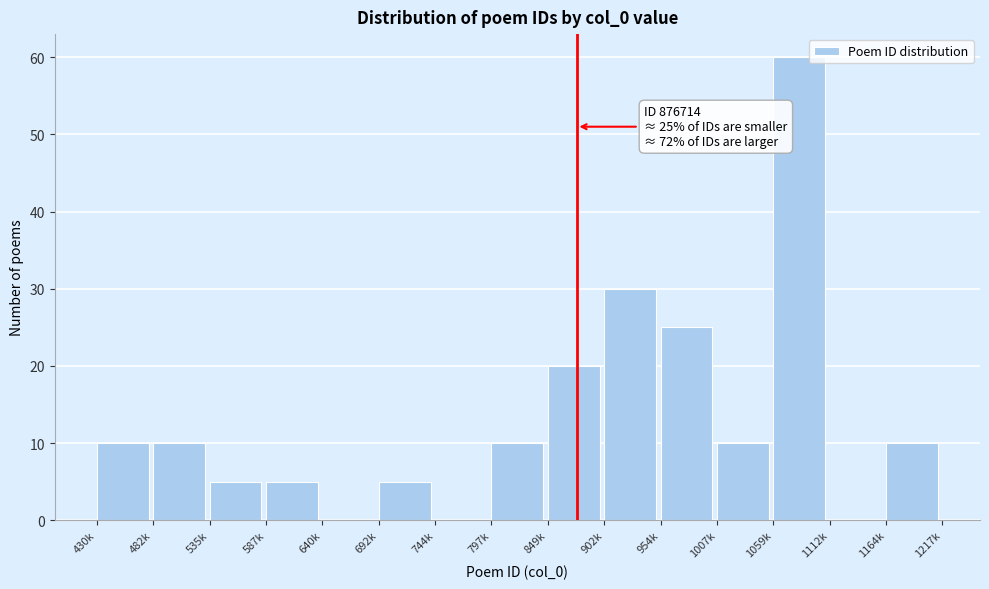

Reading left to right, extract all data points from this chart.

430k=10	482k=10	535k=5	587k=5	640k=0	692k=5	744k=0	797k=10	849k=20	902k=30	954k=25	1007k=10	1059k=60	1112k=0	1164k=10